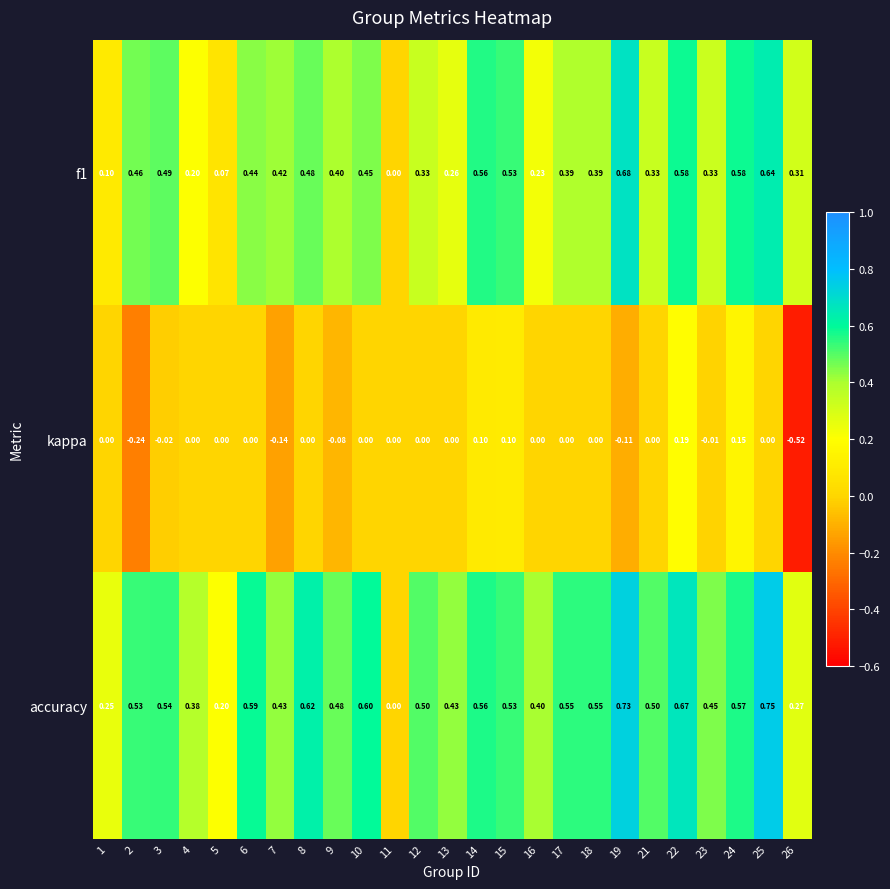

At 25, list the series in order from largest to smallest.

accuracy, f1, kappa